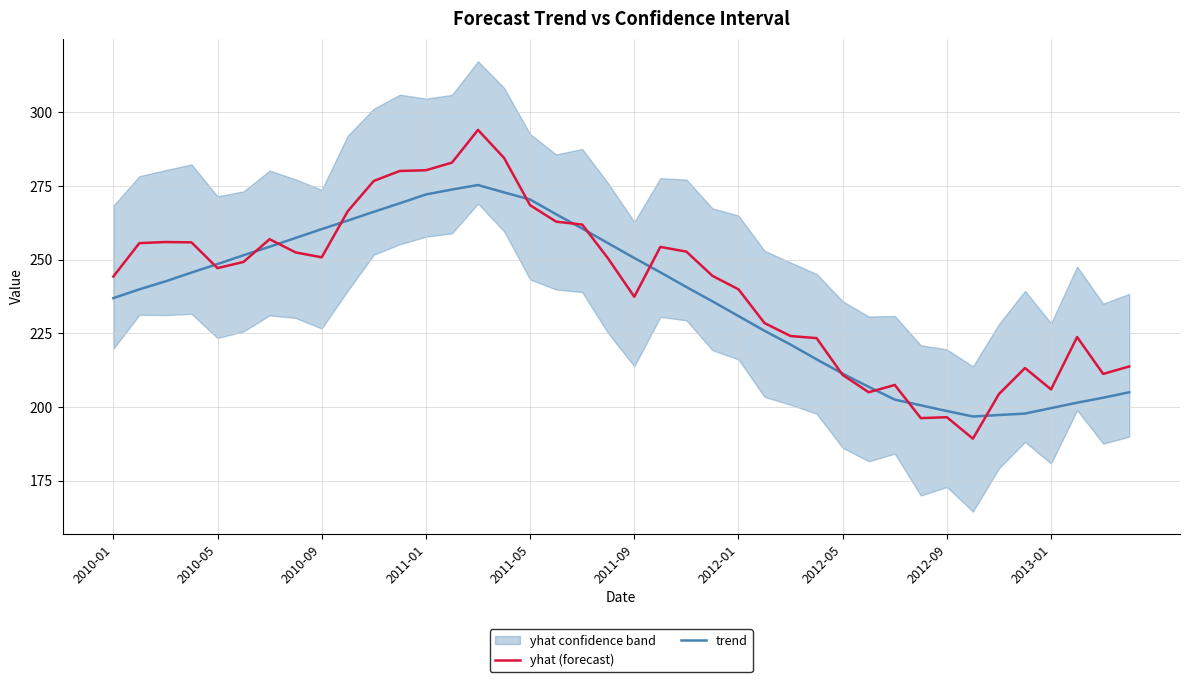

The value of yhat (forecast) at 2011-05 is 268.5. True or false?

True